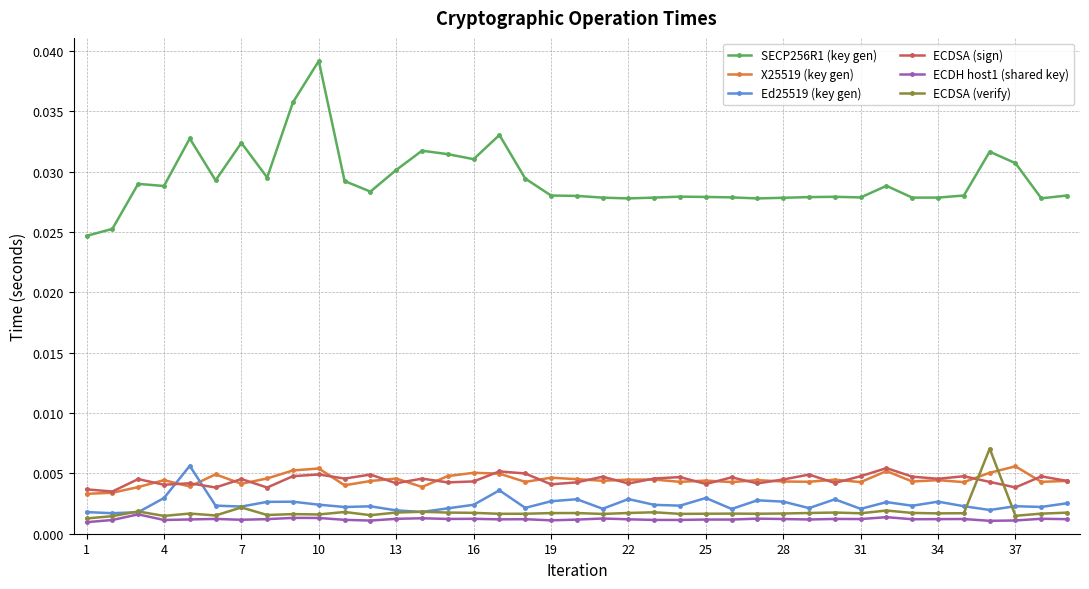

How many ECDSA (sign) values are between 0 and 1?

39